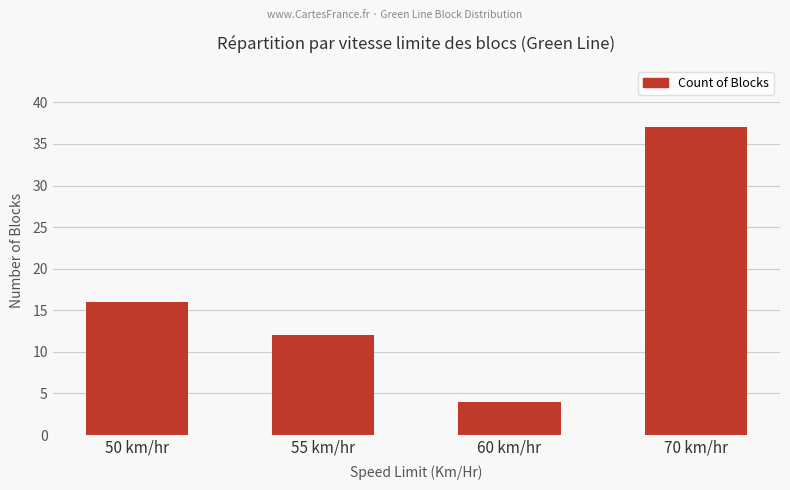

What is the change in value from 50 km/hr to 55 km/hr?

-4